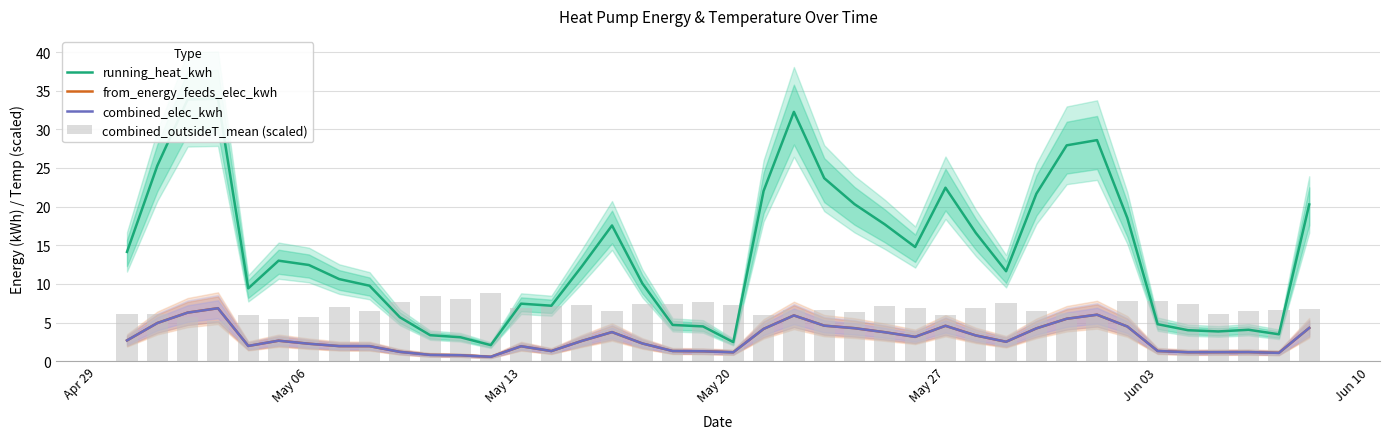

What is the maximum value for from_energy_feeds_elec_kwh?

6.9